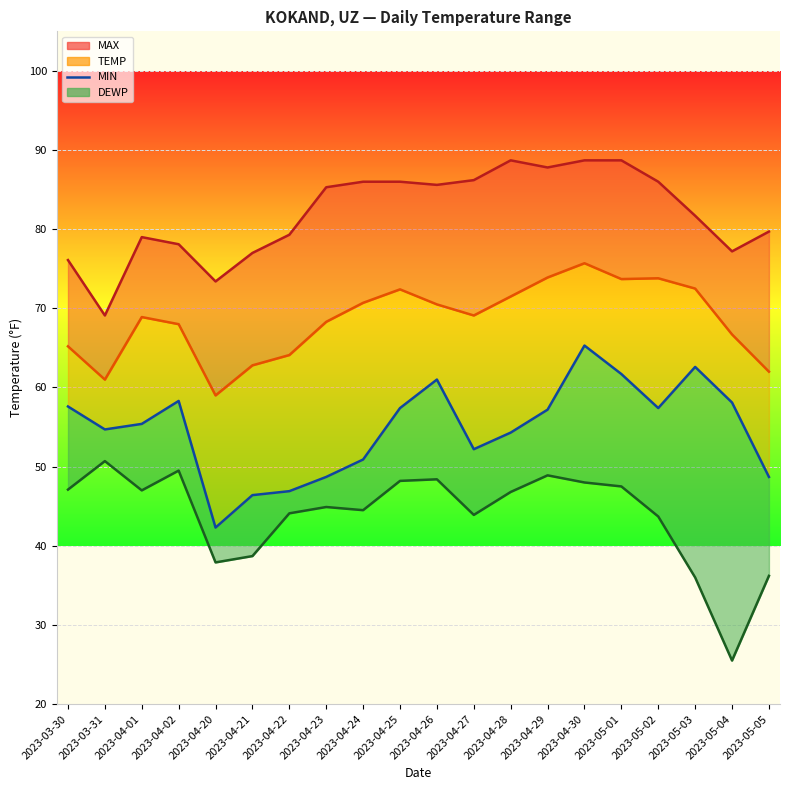

What is the approximate value at 2023-03-30?

57.6